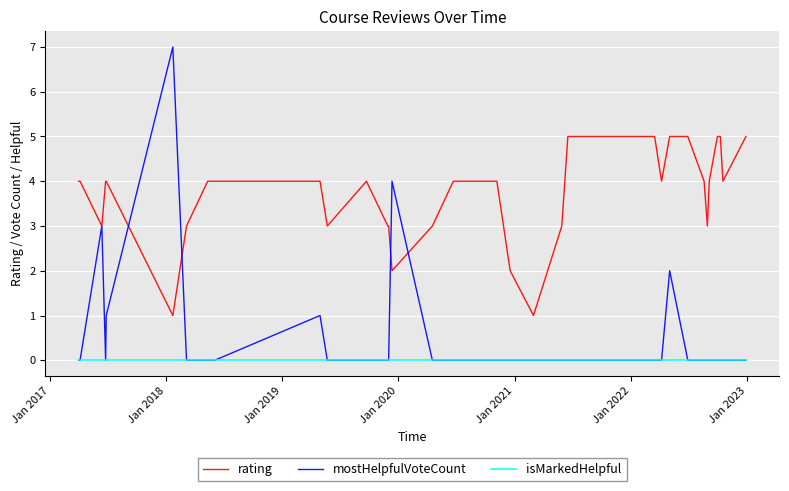

True or false: isMarkedHelpful and rating cross at least once.

False